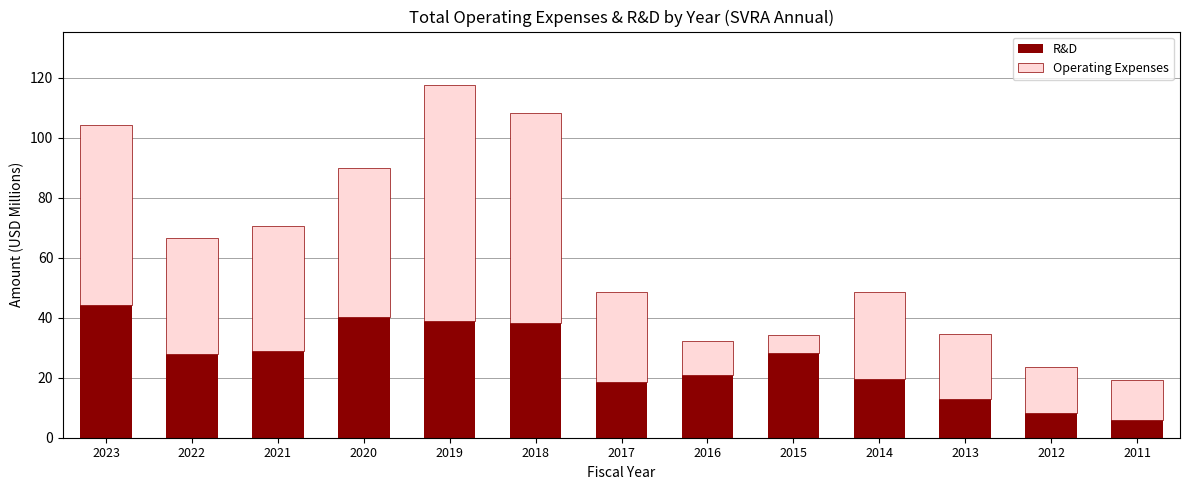

The R&D series shows 20.8 at 2016. True or false?

True